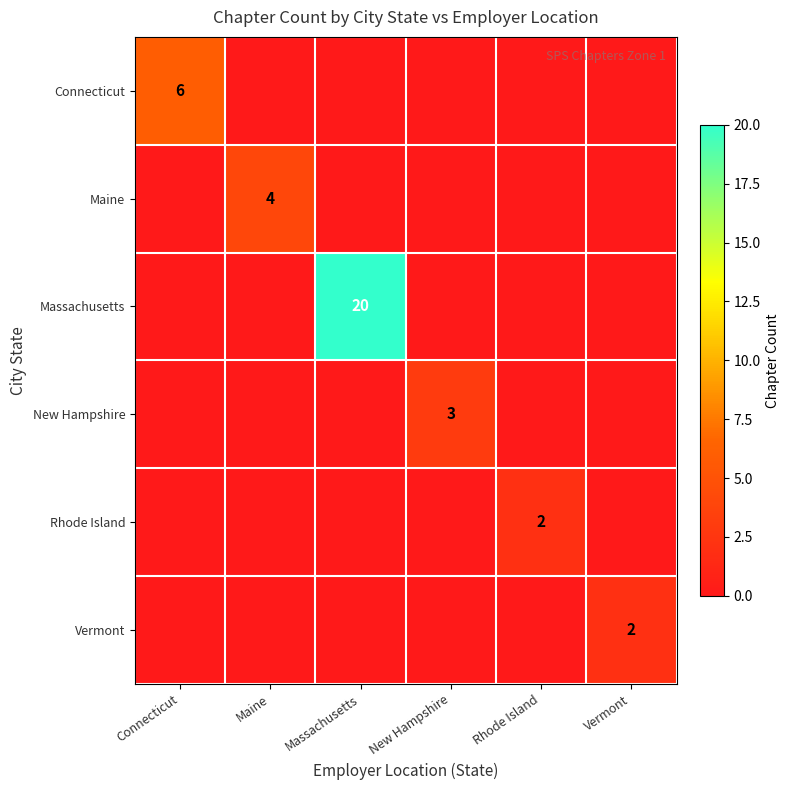

How many data points in Massachusetts are above 0?

1